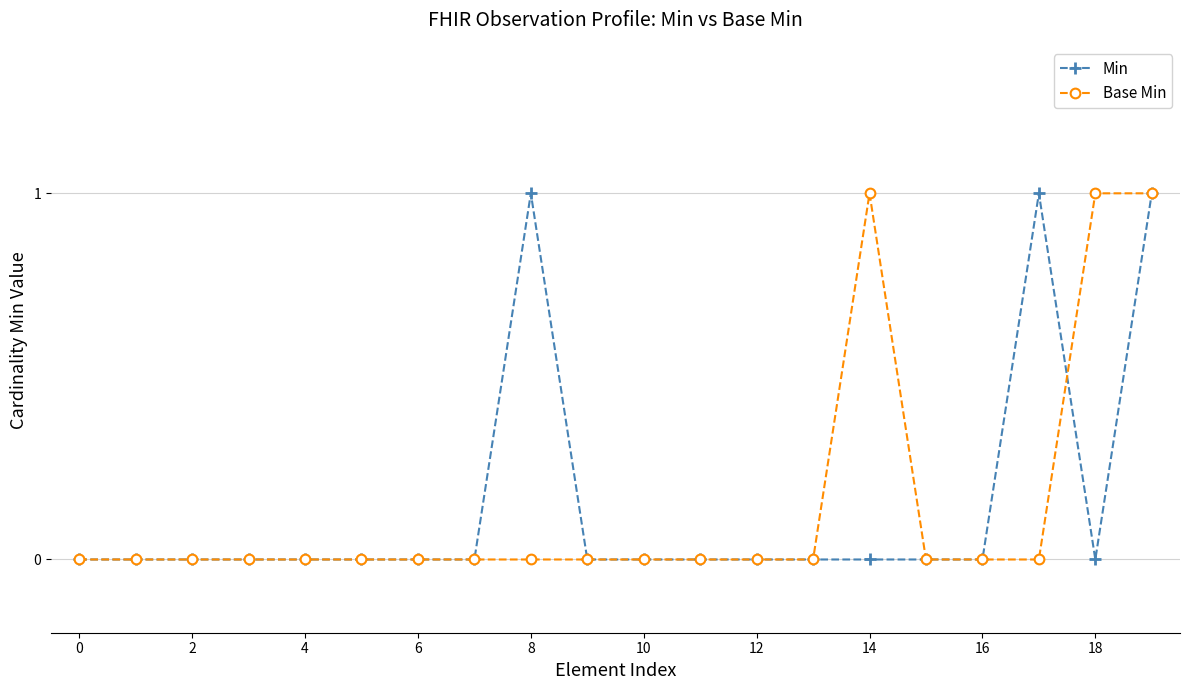

What is the value of the Base Min point at the 20th from the left?

1